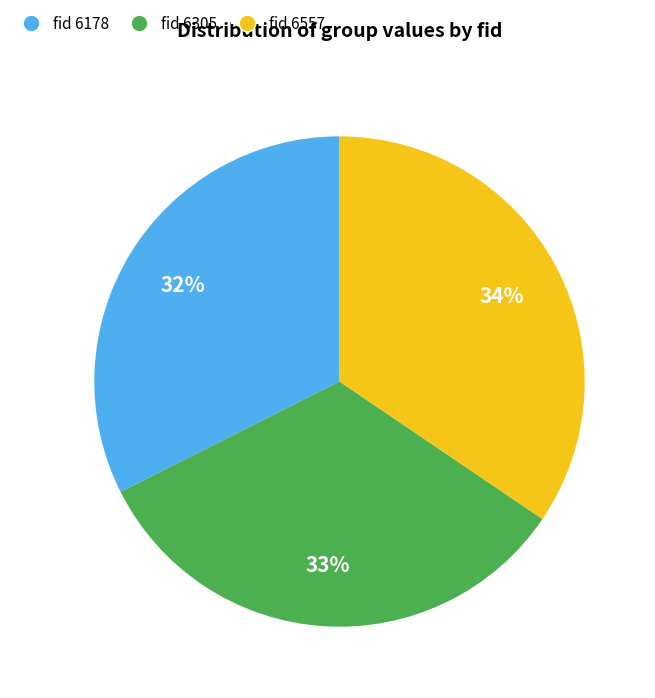

To the nearest percent, what is the average slice percentage?

33%